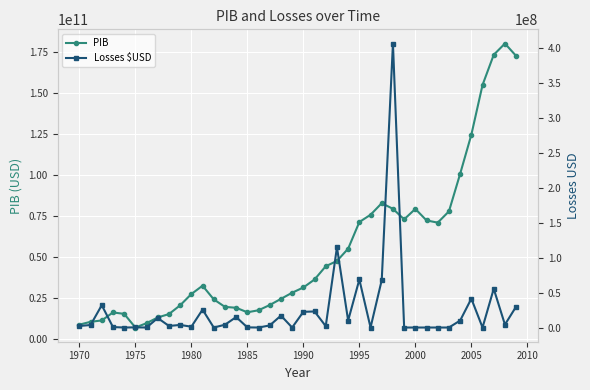

Rank the series at 1990 from lowest to highest value.

Losses $USD, PIB